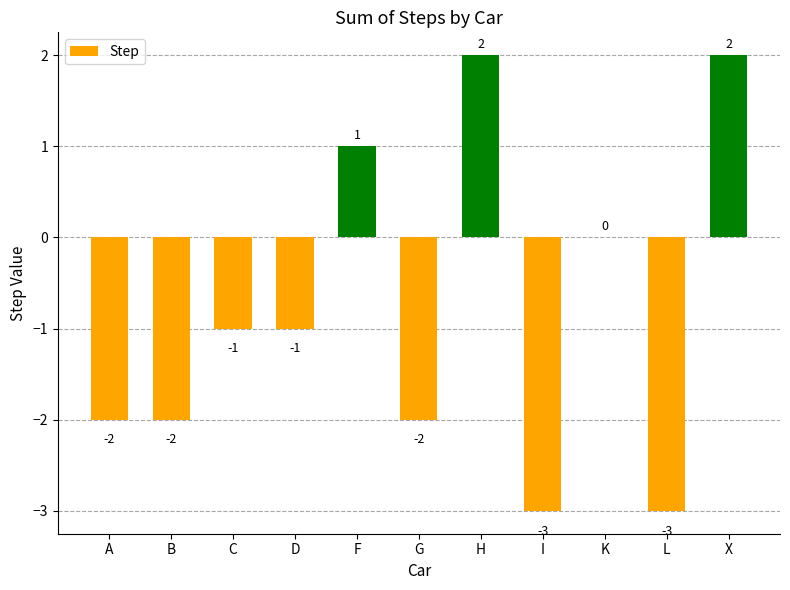

How many data points does each series have?

11